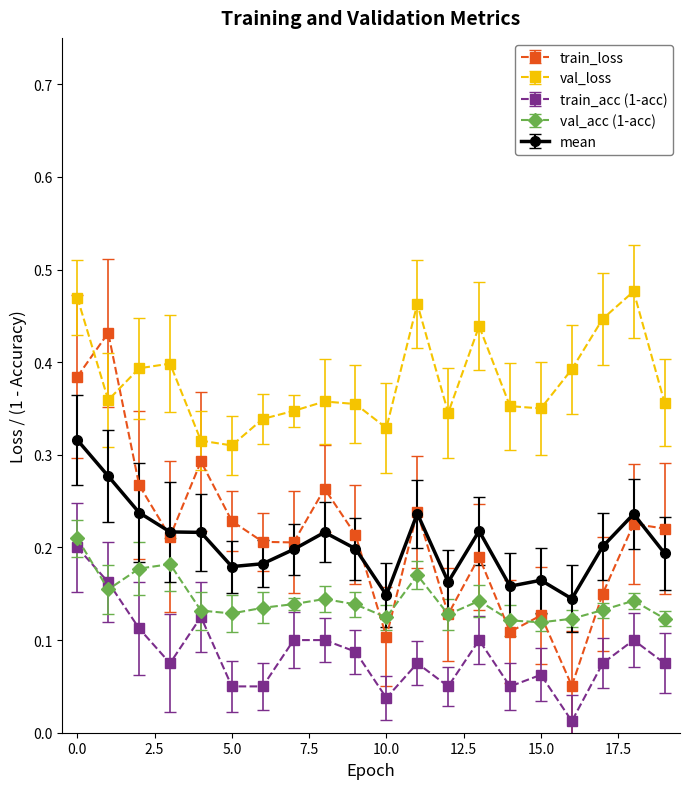

At how many categories does at least one series exceed 0?

20